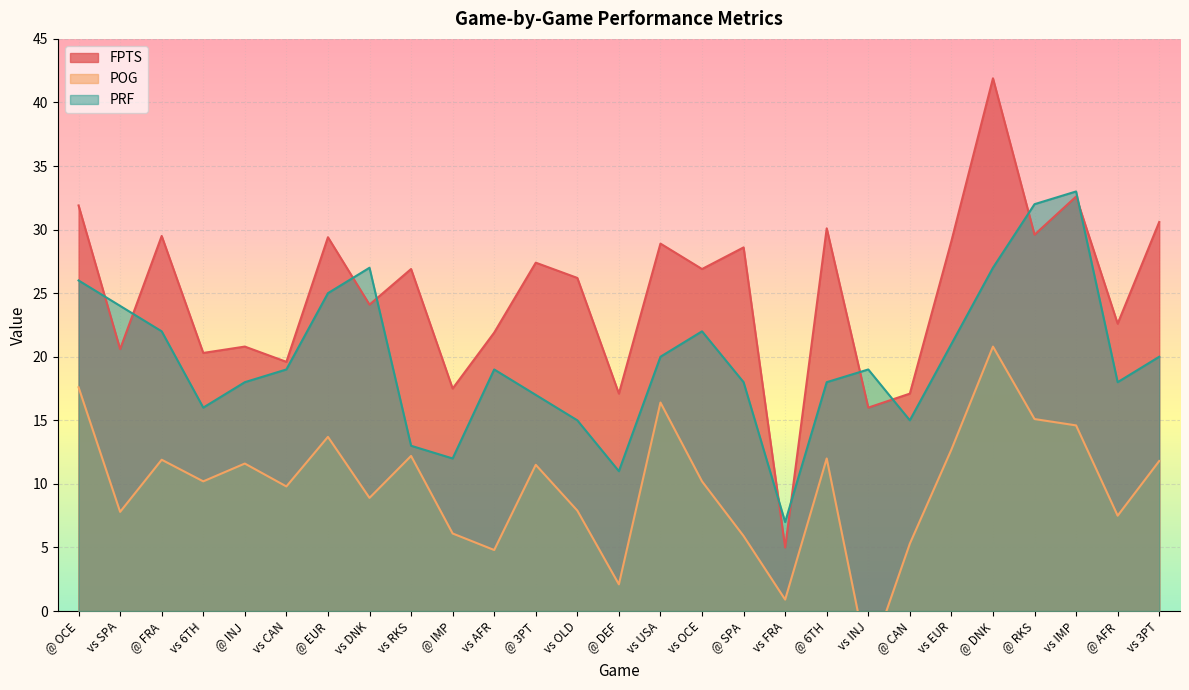

Which has a higher value, @ CAN or vs 3PT?

vs 3PT